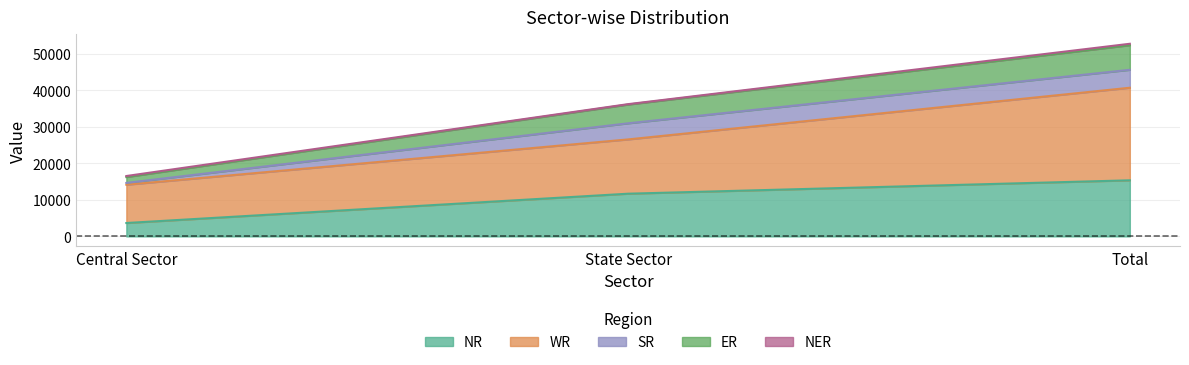

At which category is the sum across all series the highest?

Total